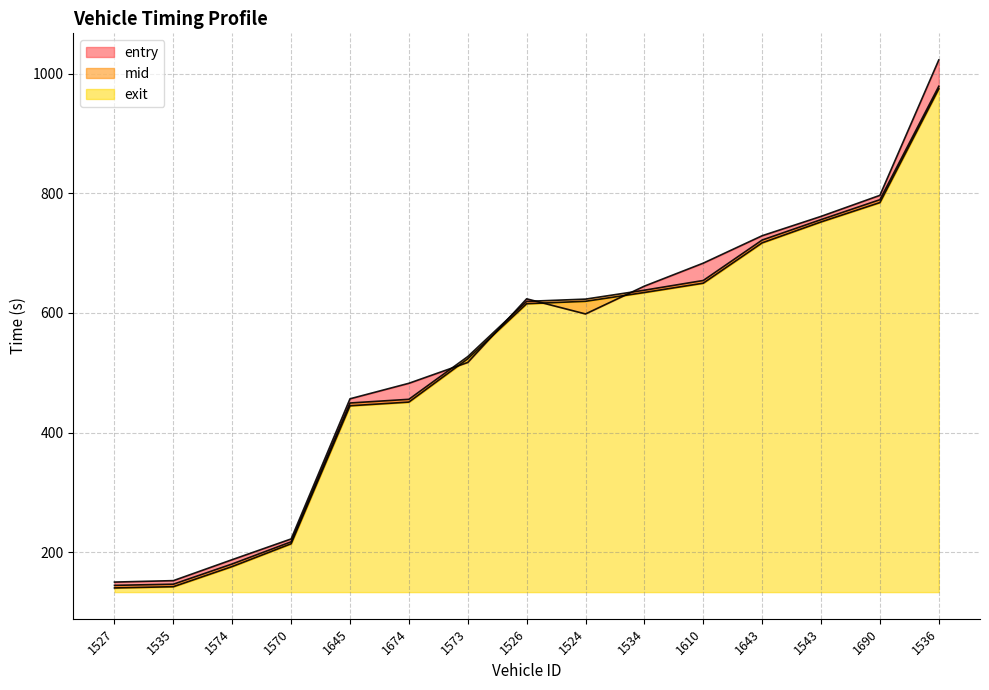

Reading left to right, what are all the values shown in this chart?

entry: 1527=140.0	1535=142.1	1574=175.8	1570=213.9	1645=444.7	1674=450.9	1573=523.4	1526=615.5	1524=619.5	1534=634.3	1610=649.8	1643=717.3	1543=752.3	1690=784.7	1536=974.9
mid: 1527=144.3	1535=146.3	1574=180.2	1570=217.2	1645=449.4	1674=455.6	1573=527.1	1526=619.4	1524=623.2	1534=638.1	1610=654.4	1643=722.0	1543=756.2	1690=789.5	1536=979.2
exit: 1527=149.8	1535=152.2	1574=187.4	1570=222.0	1645=456.4	1674=482.4	1573=517.2	1526=623.7	1524=598.4	1534=644.9	1610=683.4	1643=729.2	1543=761.6	1690=796.8	1536=1023.3